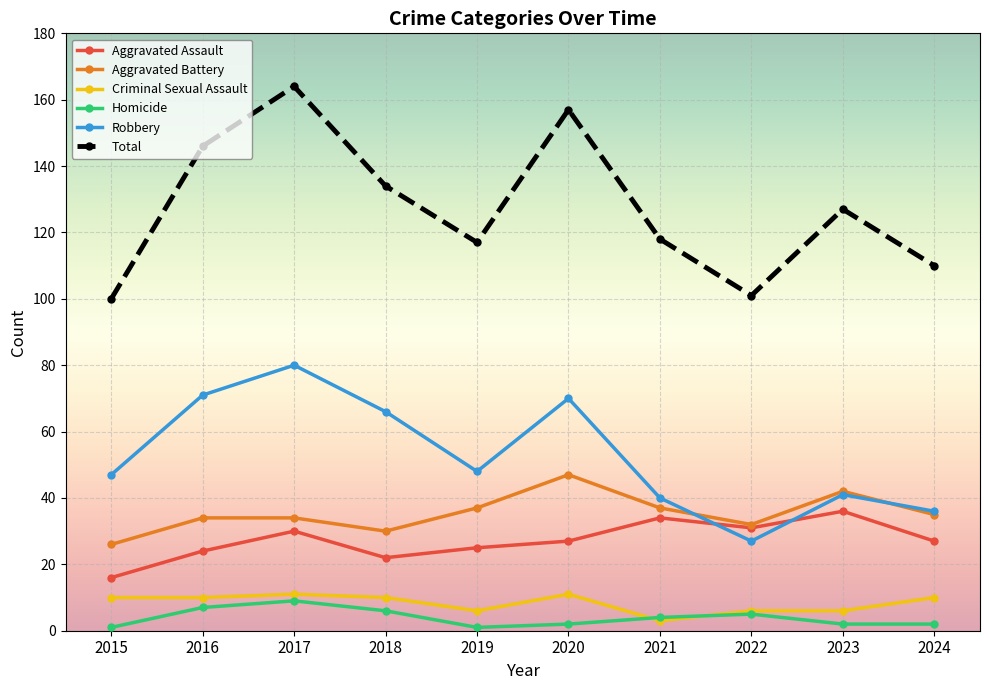

Read the Aggravated Assault value at 2017, to the nearest 10.

30